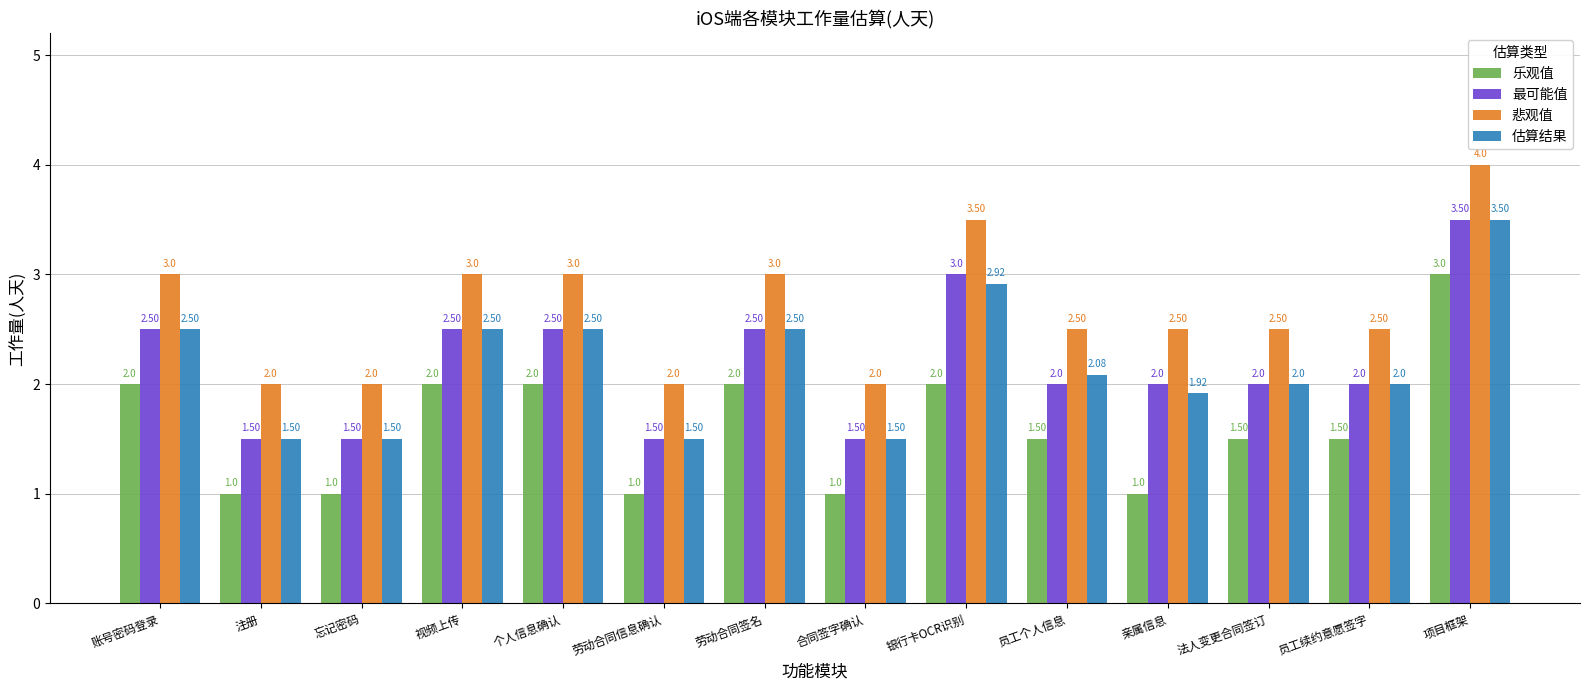

How many bars are there in each group?

4